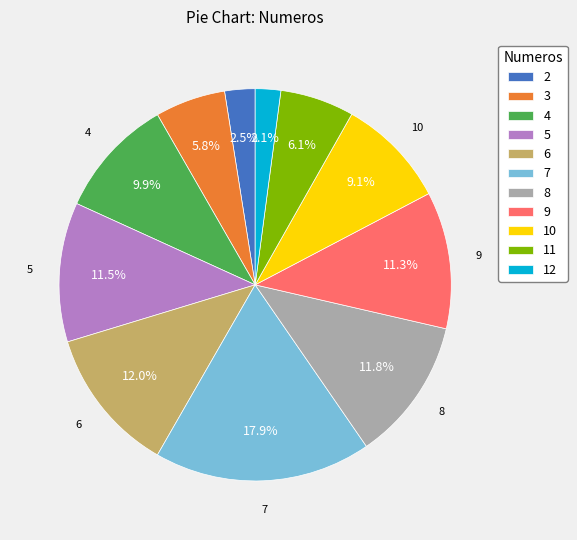

To the nearest percent, what is the difference between the largest and smallest slice percentages?

16%